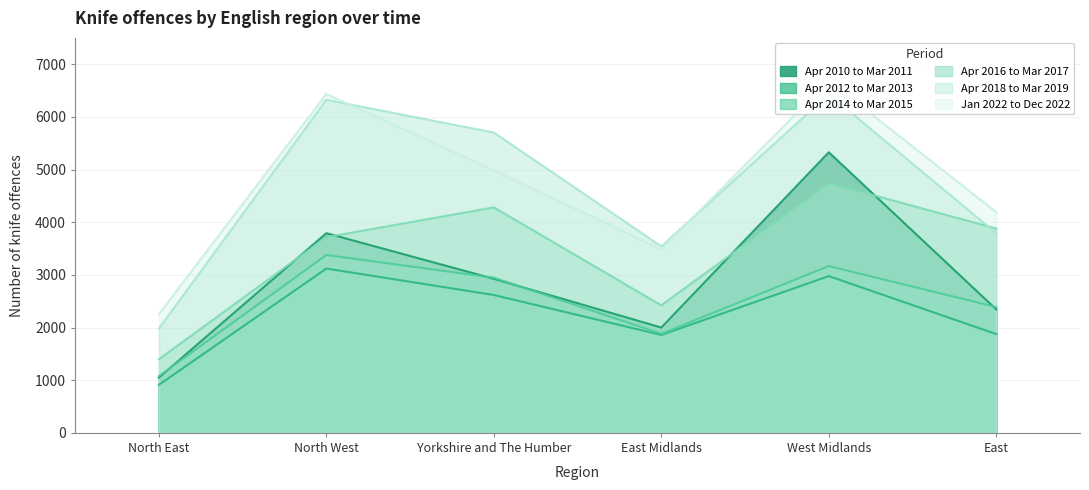

Which series has the largest total across all categories?

Jan 2022 to Dec 2022